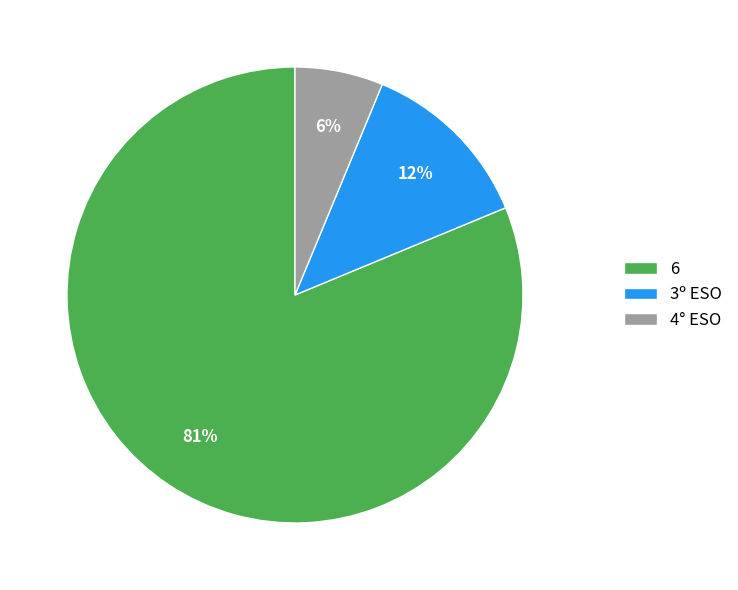

Rank the categories by value from lowest to highest.

4° ESO, 3º ESO, 6